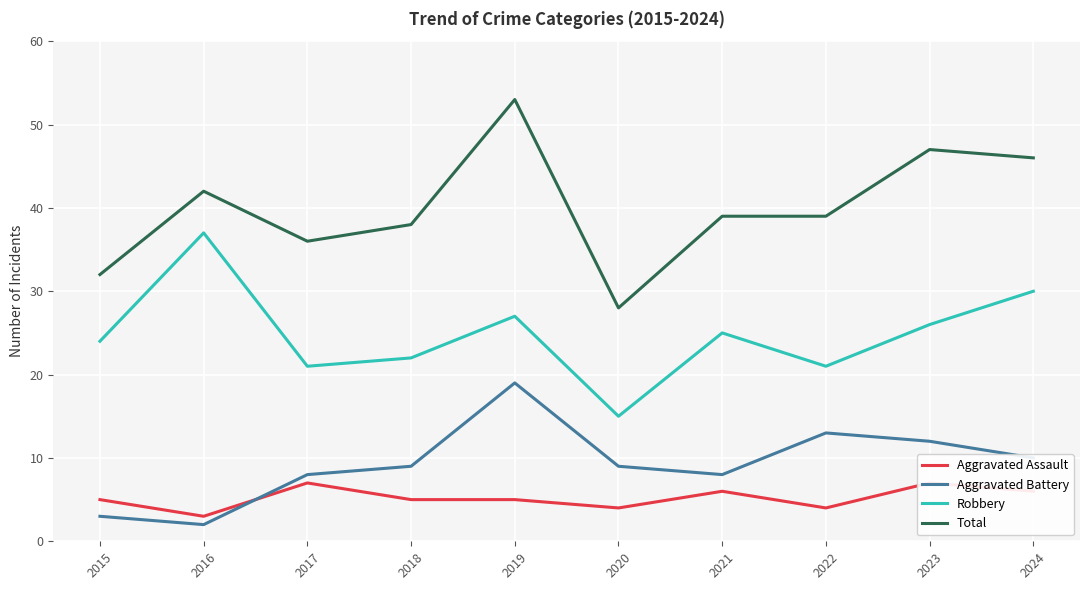

True or false: Robbery has more than 1 points higher than both neighbors.

True